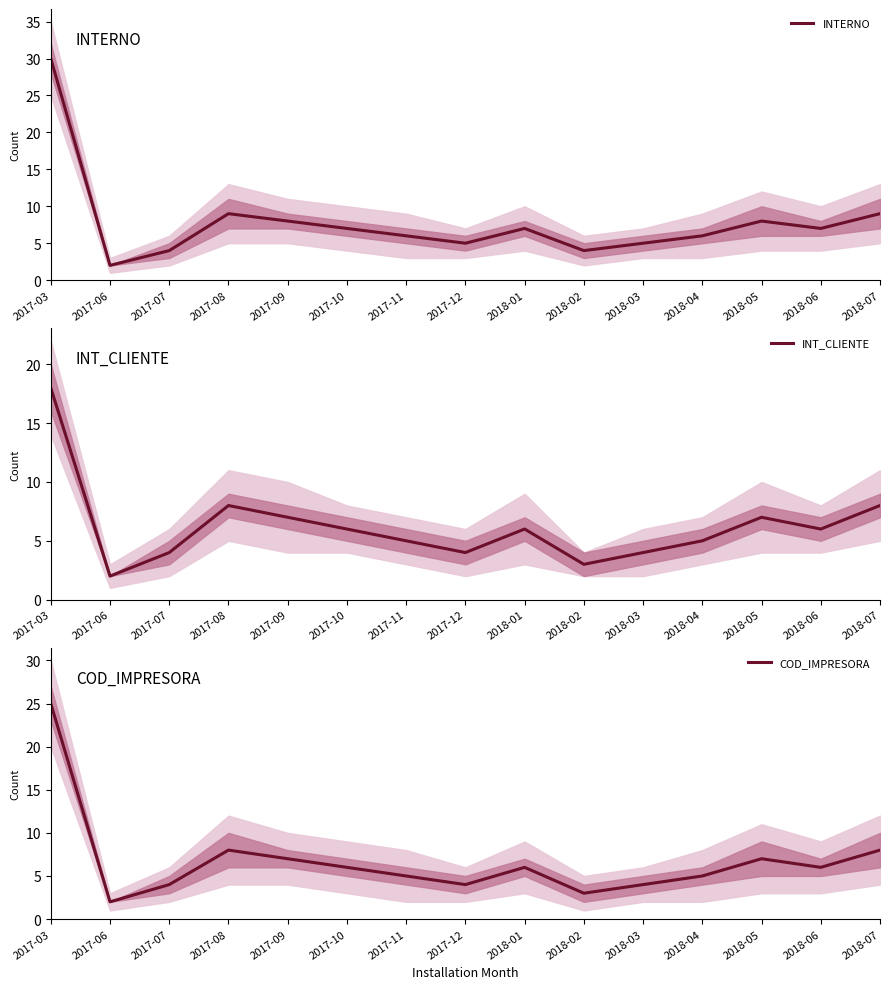

Which has a higher value, 2017-11 or 2017-09?

2017-09